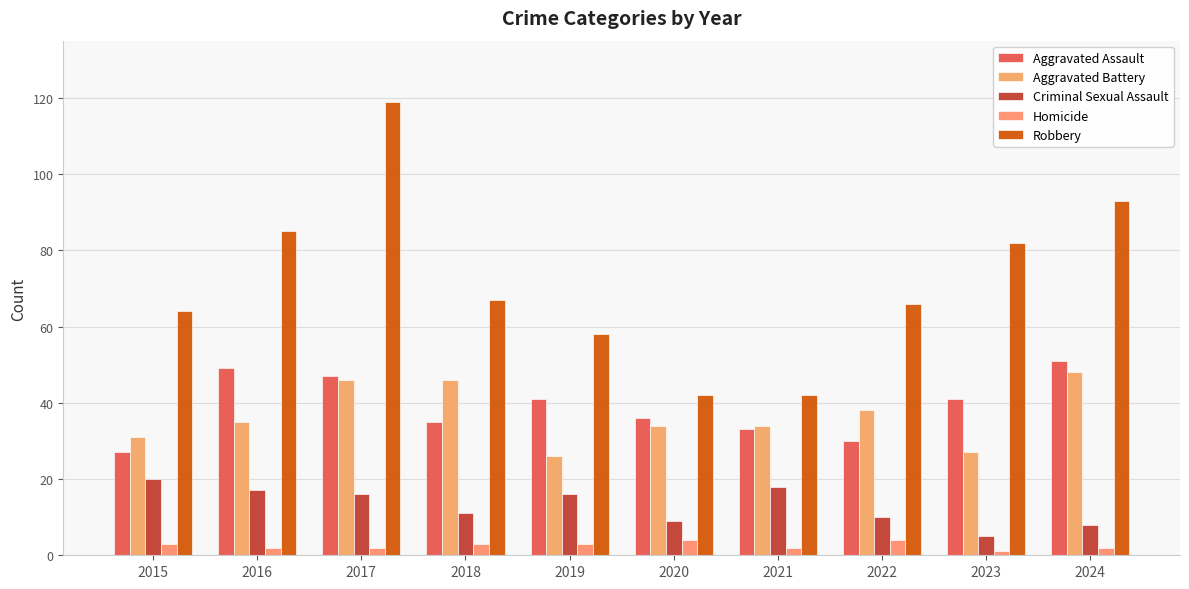

At 2021, list the series in order from smallest to largest.

Homicide, Criminal Sexual Assault, Aggravated Assault, Aggravated Battery, Robbery